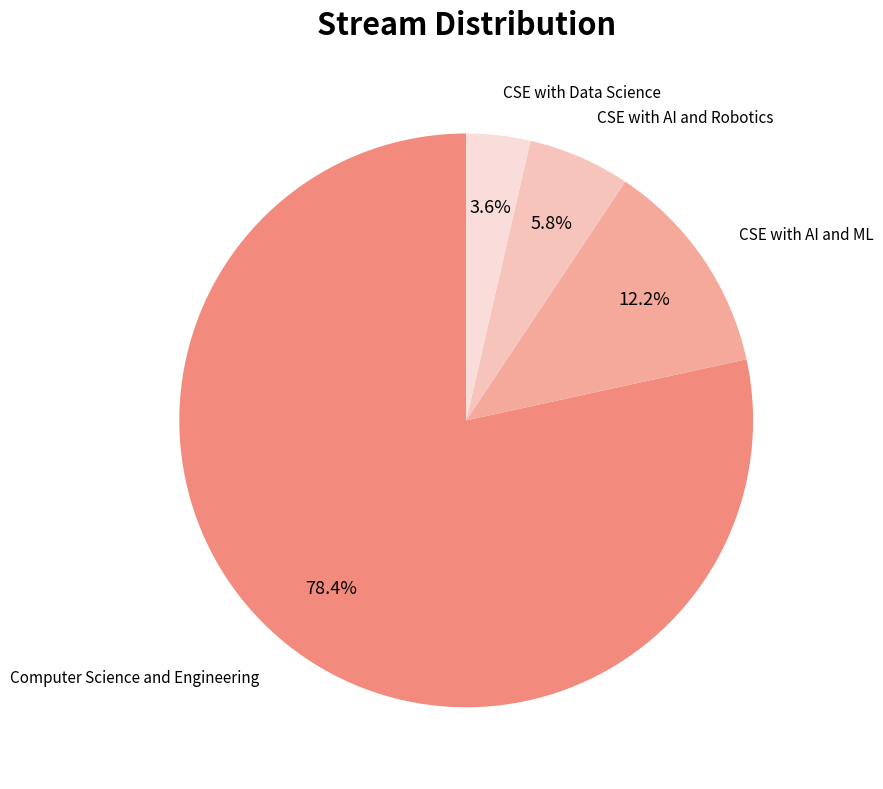

To the nearest percent, what is the average slice percentage?

25%